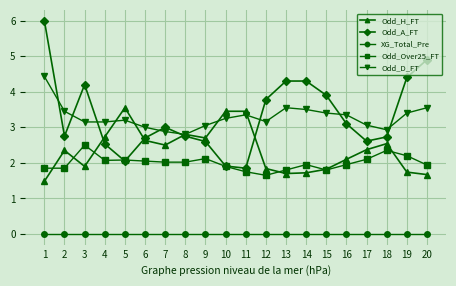

The Odd_H_FT series shows 3.5 at 11. True or false?

True